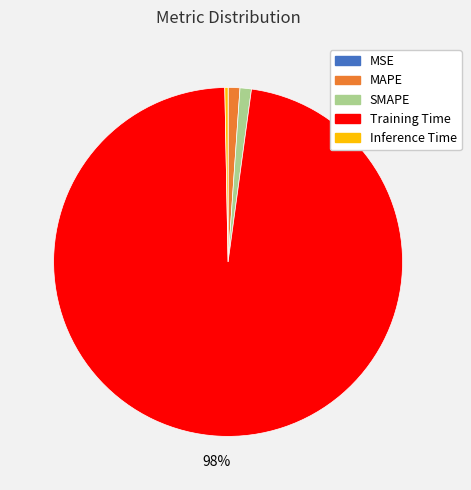

To the nearest percent, what portion does Training Time represent?

98%